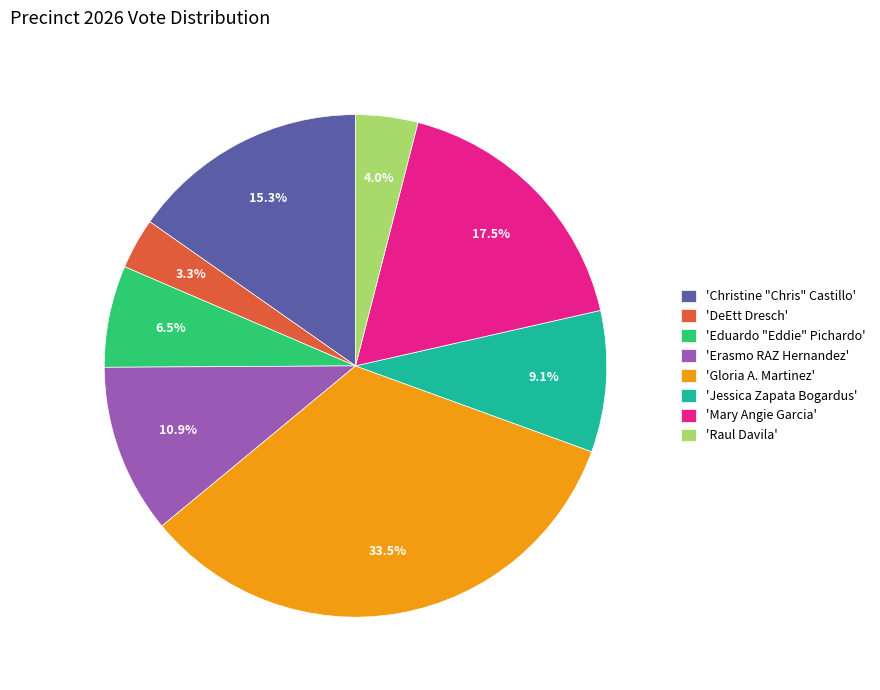

Does 'Jessica Zapata Bogardus' represent more than half of the total?

No